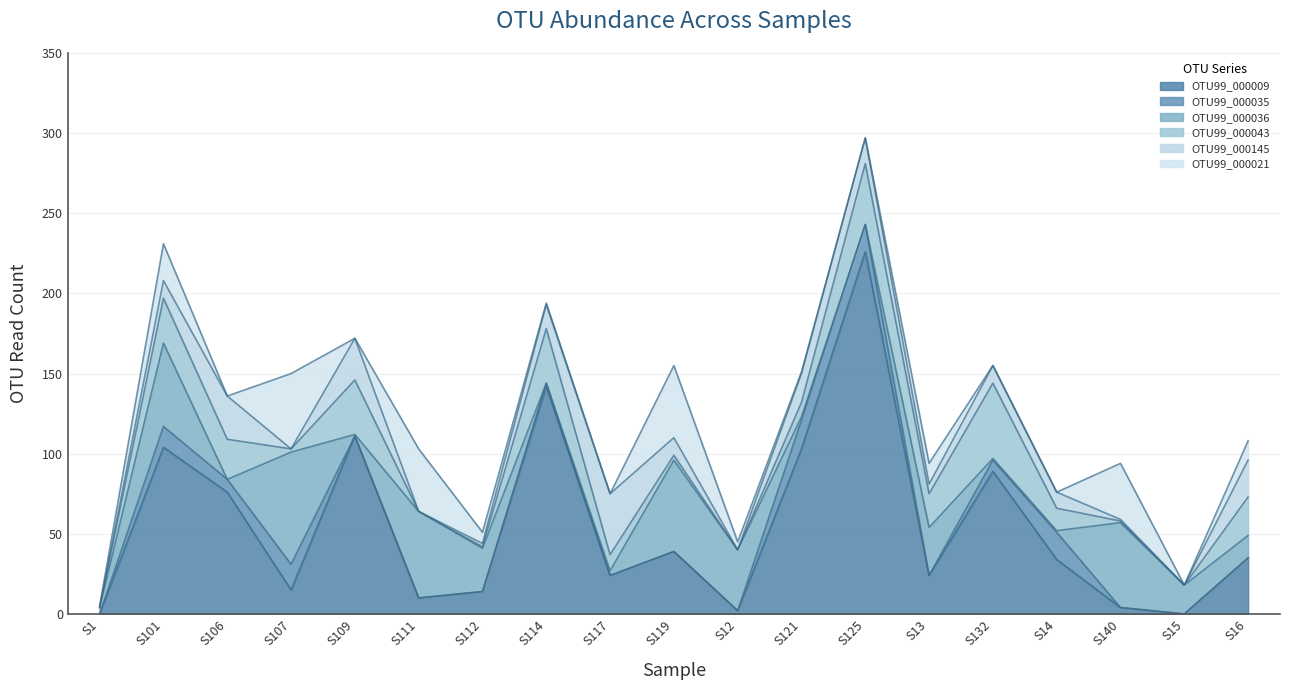

What is the difference between the OTU99_000036 values at S119 and S140?

4